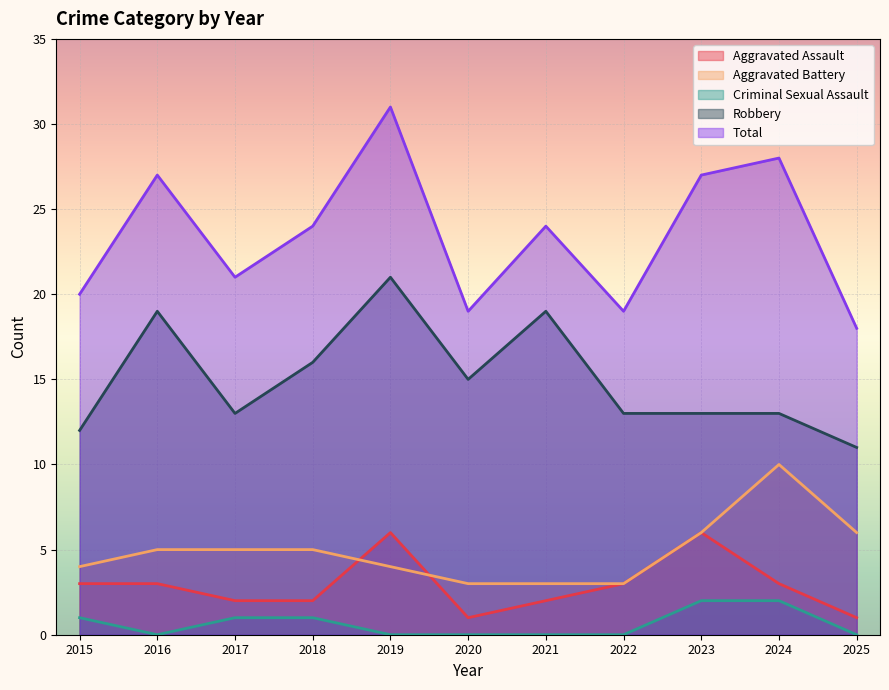

Count the number of data series in this chart.

5